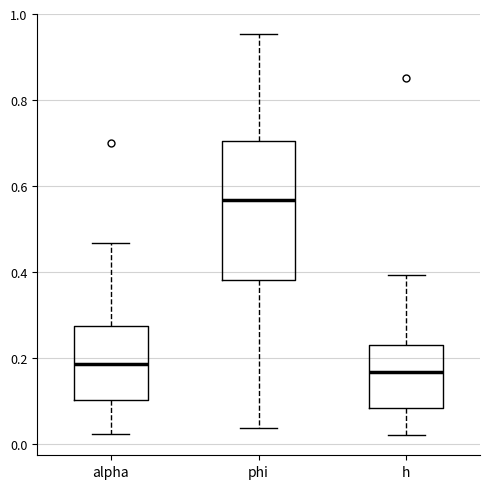

Where is the upper edge of the box for phi on the y-axis? The values are not printed on the chart, so give them approximately, as read against the axis.

0.70